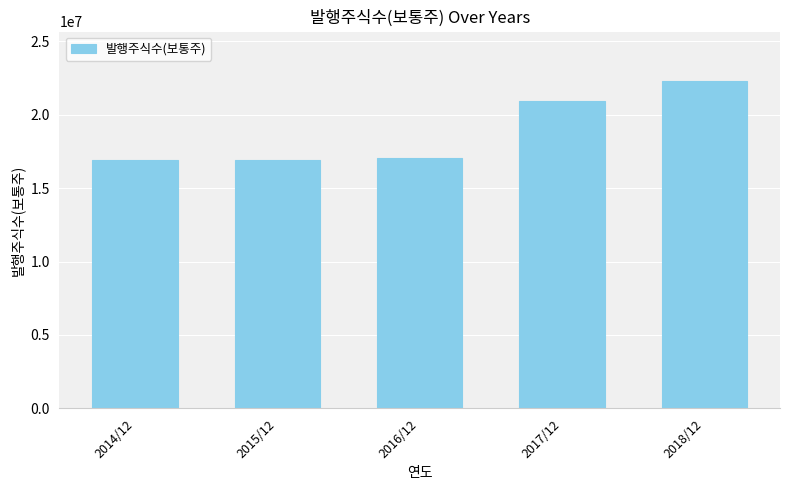

How many categories are shown in the chart?

5